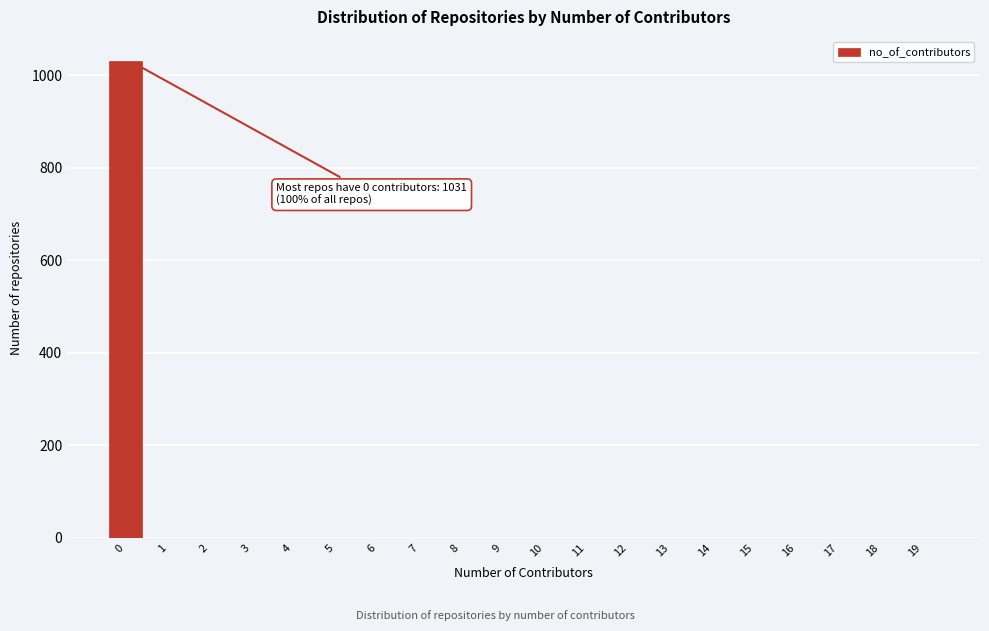

Reading left to right, what are all the values shown in this chart?

0=1031	1=0	2=0	3=0	4=0	5=0	6=0	7=0	8=0	9=0	10=0	11=0	12=0	13=0	14=0	15=0	16=0	17=0	18=0	19=0